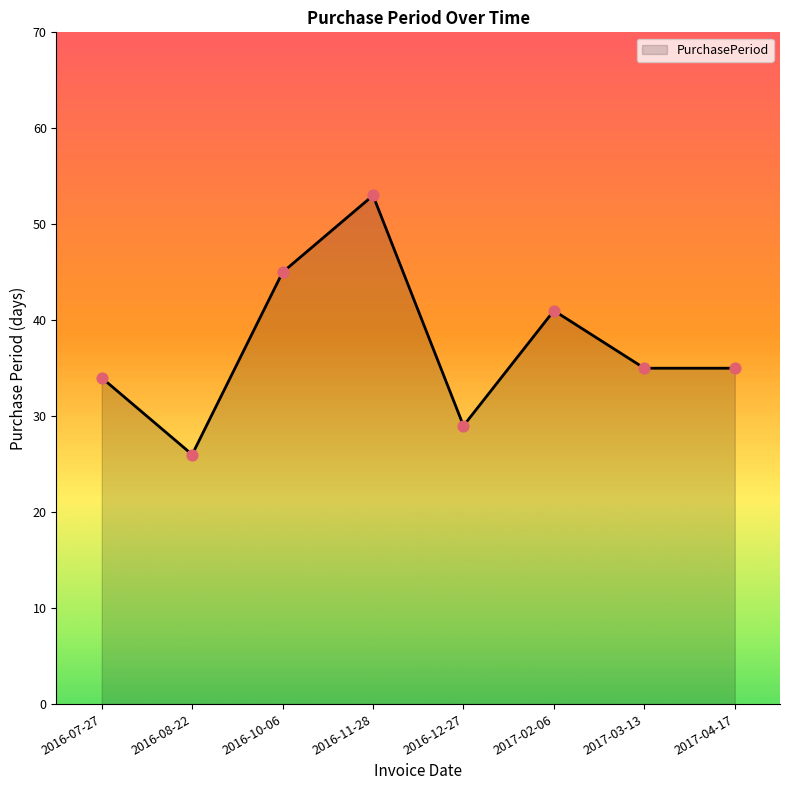

Which has a higher value, 2016-12-27 or 2017-02-06?

2017-02-06